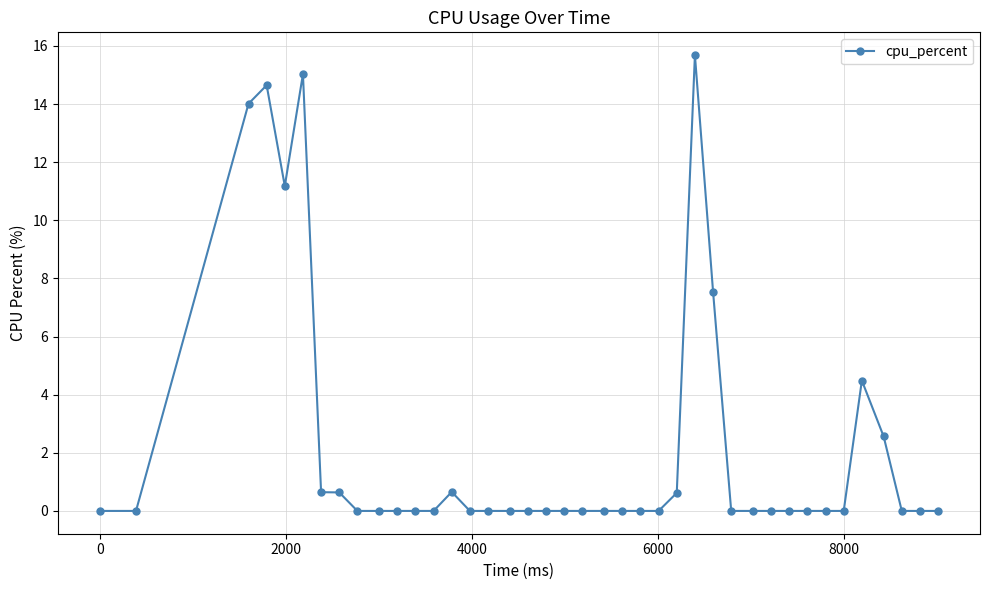

True or false: there are more than 0 points higher than both neighbors.

True